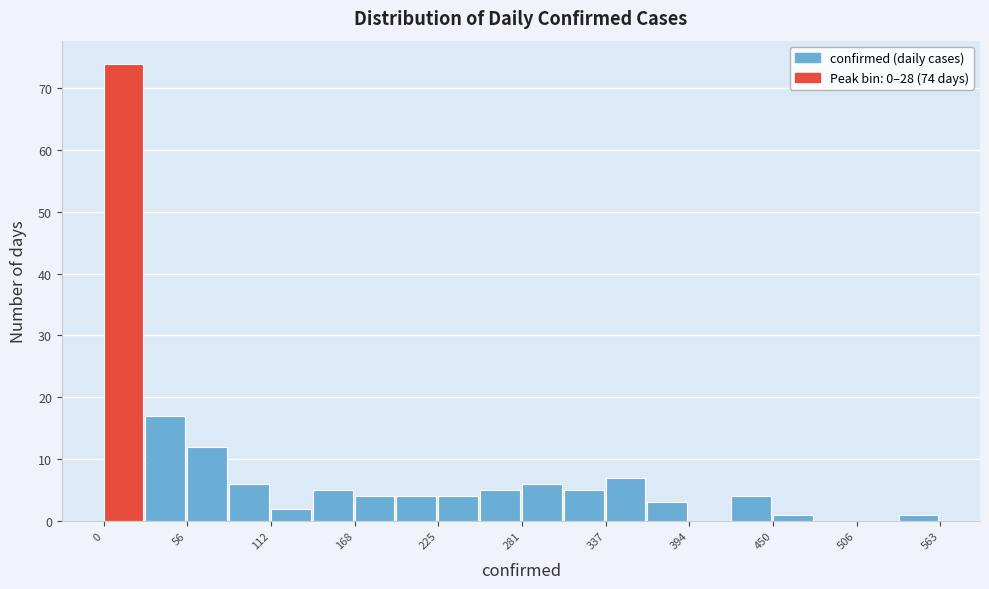

Around what value on the x-axis is the tallest bar? Give the approximate position of its centre, as read against the axis.

10